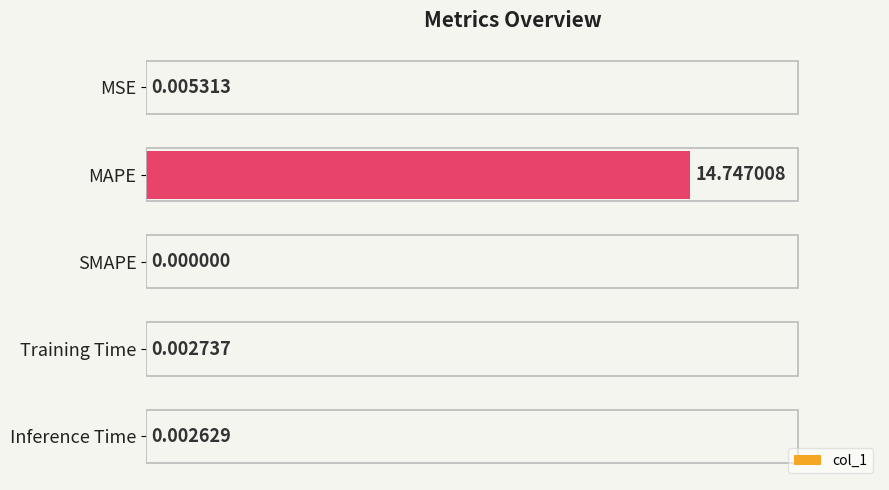

Which label corresponds to the largest value in the chart?

MAPE